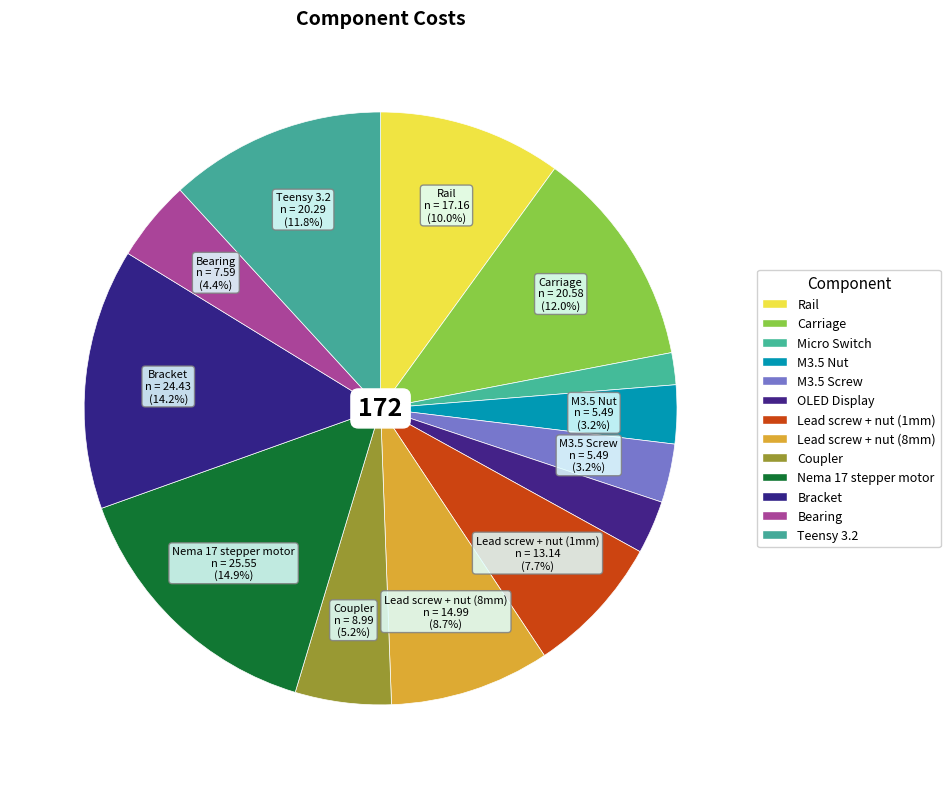

How many segments does this pie chart have?

13